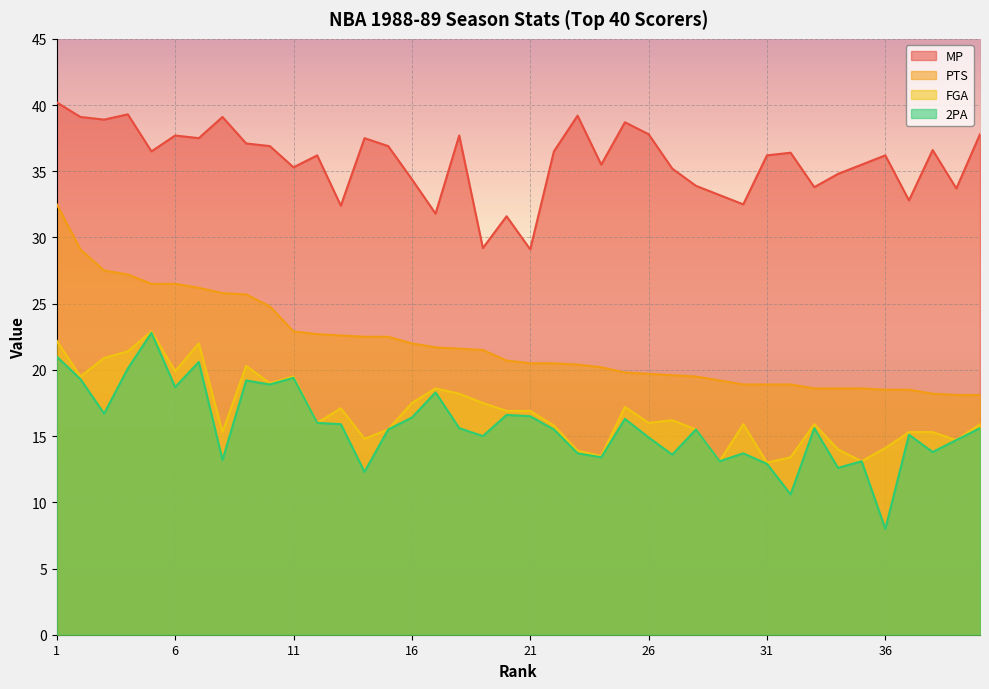

Reading left to right, extract all data points from this chart.

MP: 40.2	39.1	38.9	39.3	36.5	37.7	37.5	39.1	37.1	36.9	35.3	36.2	32.4	37.5	36.9	34.4	31.8	37.7	29.2	31.6	29.1	36.5	39.2	35.5	38.7	37.8	35.2	33.9	33.2	32.5	36.2	36.4	33.8	34.8	35.5	36.2	32.8	36.6	33.7	37.8
PTS: 32.5	29.1	27.5	27.2	26.5	26.5	26.2	25.8	25.7	24.8	22.9	22.7	22.6	22.5	22.5	22.0	21.7	21.6	21.5	20.7	20.5	20.5	20.4	20.2	19.8	19.7	19.6	19.5	19.2	18.9	18.9	18.9	18.6	18.6	18.6	18.5	18.5	18.2	18.1	18.1
FGA: 22.2	19.5	20.9	21.4	22.9	19.9	22.0	15.3	20.3	19.0	19.5	16.0	17.1	14.8	15.5	17.5	18.6	18.2	17.5	16.9	16.9	15.8	13.9	13.5	17.2	16.0	16.2	15.5	13.1	15.9	13.0	13.4	15.9	14.0	13.1	14.1	15.3	15.3	14.7	15.9
2PA: 21.0	19.3	16.7	20.1	22.8	18.7	20.6	13.2	19.2	18.9	19.4	16.0	15.9	12.3	15.5	16.4	18.3	15.6	15.0	16.6	16.5	15.5	13.7	13.4	16.3	14.9	13.6	15.5	13.1	13.7	12.9	10.6	15.6	12.6	13.1	8.0	15.1	13.8	14.7	15.6